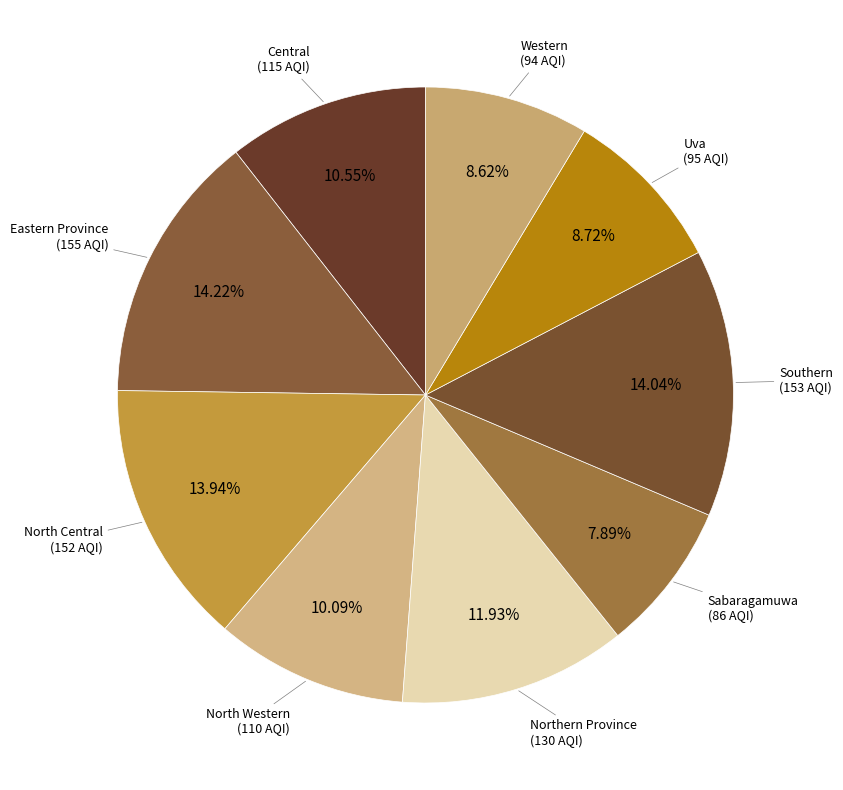

Which category has the smallest portion of the pie?

Sabaragamuwa